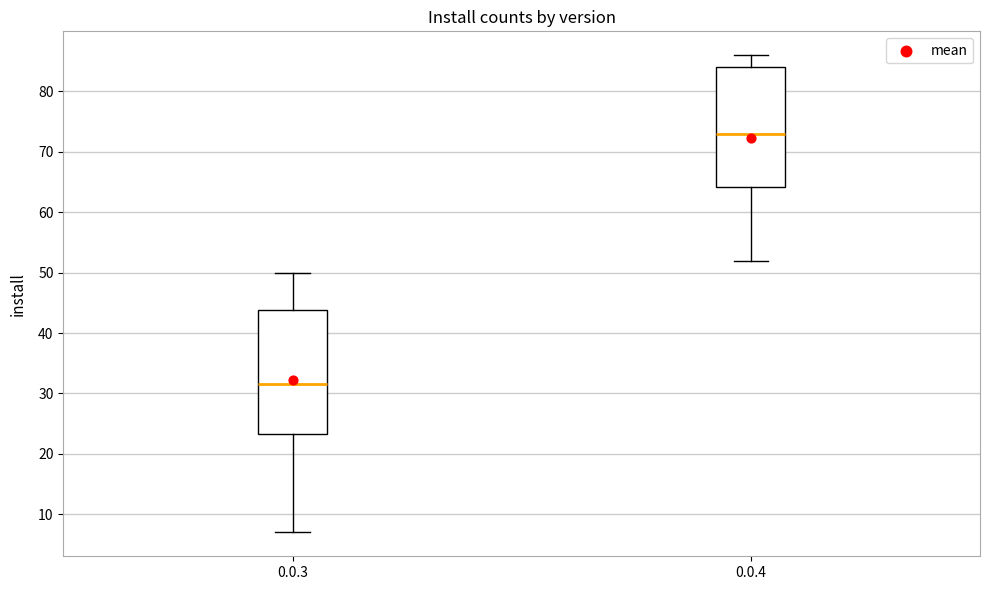

Reading left to right, read every box against the y-axis: the position of its median line, the range the box covers, and the ends of its whiskers. The values are not printed on the chart, so give them approximately, as read against the axis.

0.0.3: median 32, box 23 to 44, whiskers 7 to 50
0.0.4: median 73, box 64 to 84, whiskers 52 to 86